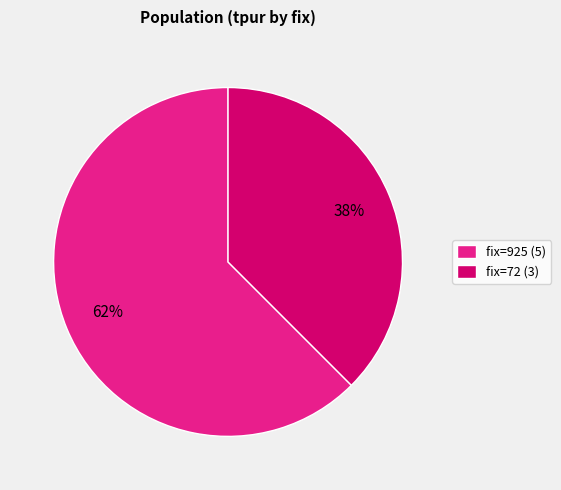

Approximately how many times larger is the value at fix=72 (3) compared to fix=925 (5)?

0.6